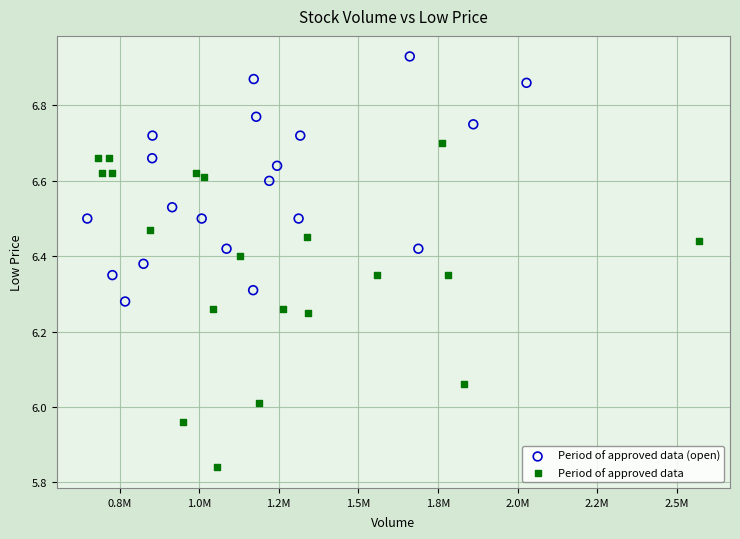

Which series has the largest Y range (max minus min)?

Period of approved data